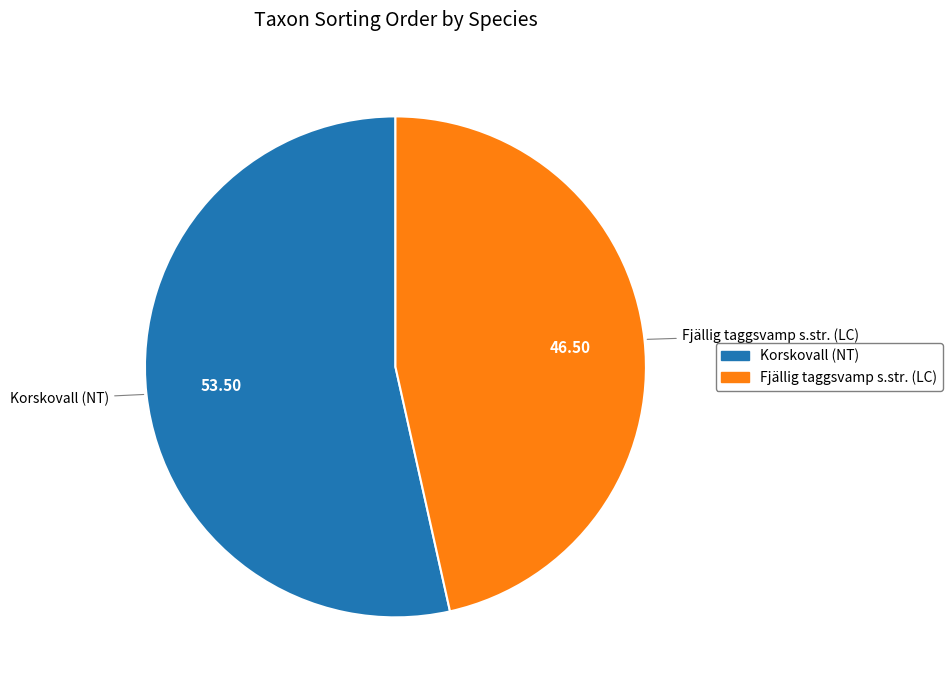

Which category has the biggest portion of the pie?

Korskovall (NT)